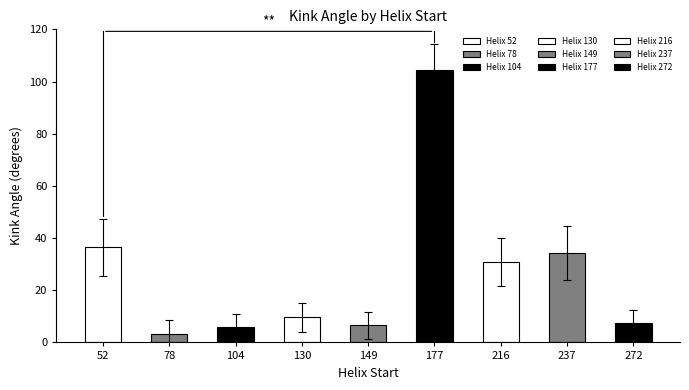

Where does the Kink_Angle series first go above 9?

52